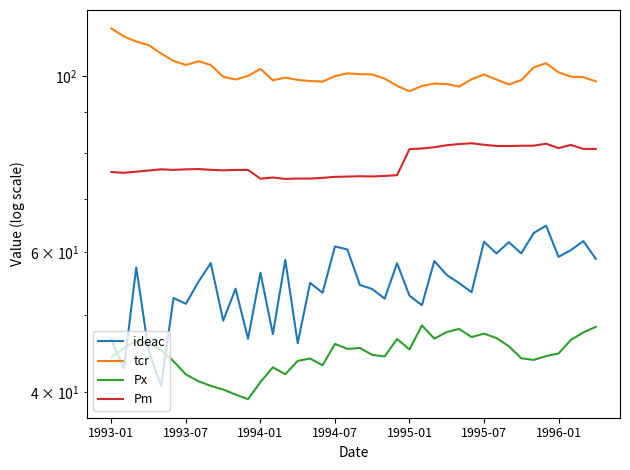

What value does the ideac series have at 16?

54.9